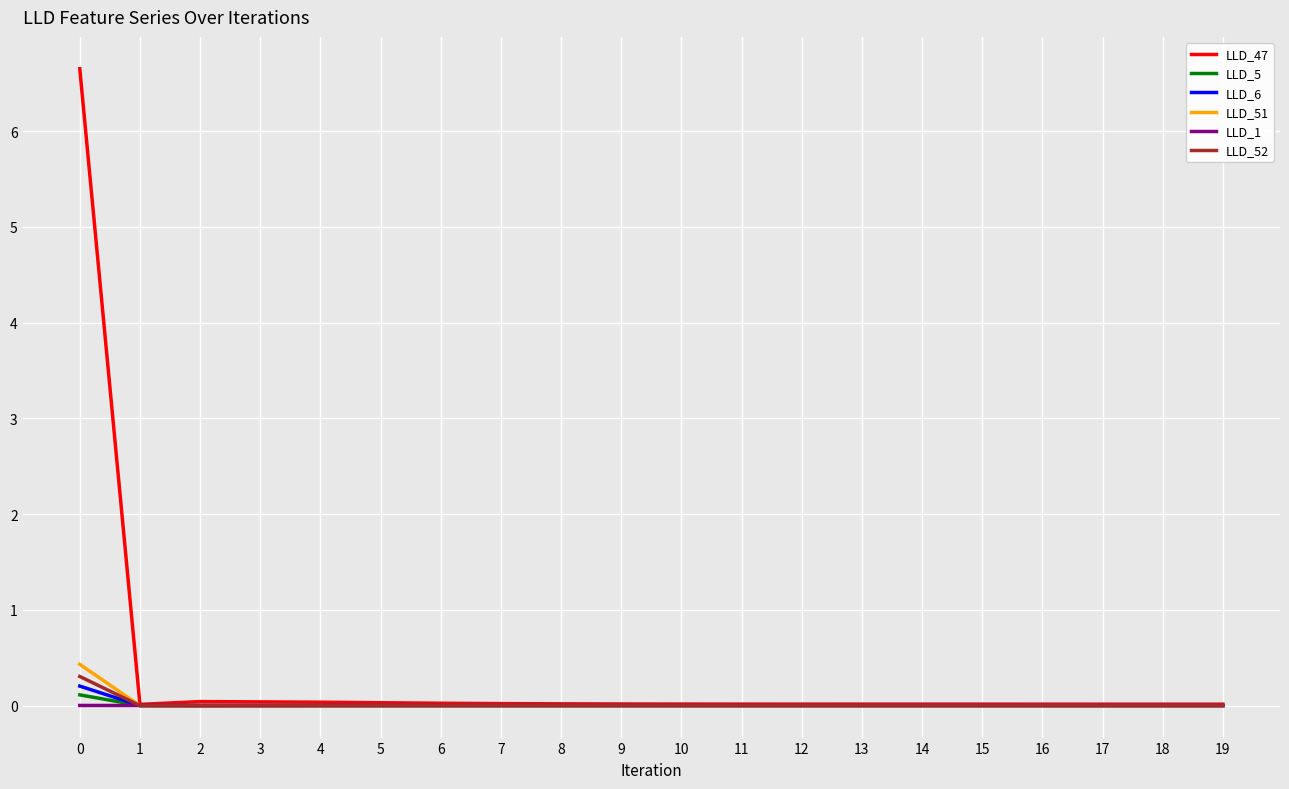

Which series has the widest spread of values?

LLD_47